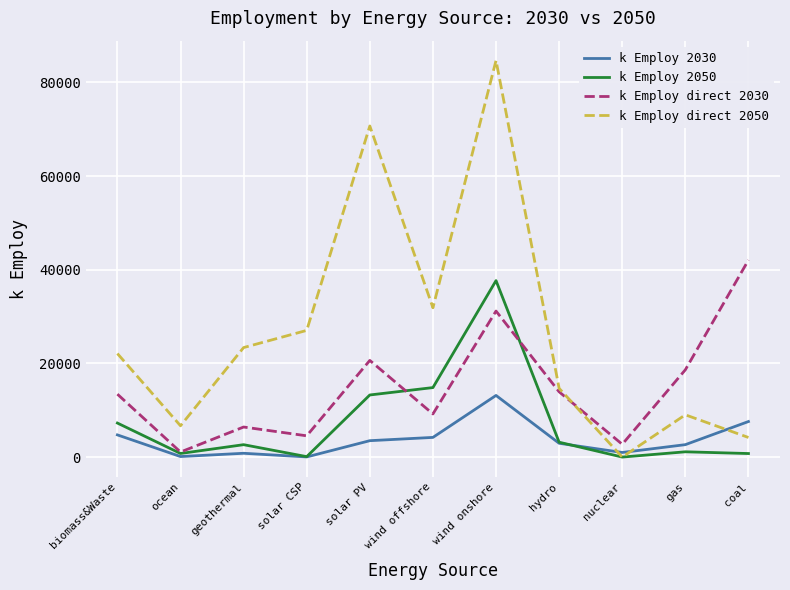

Count the number of data series in this chart.

4